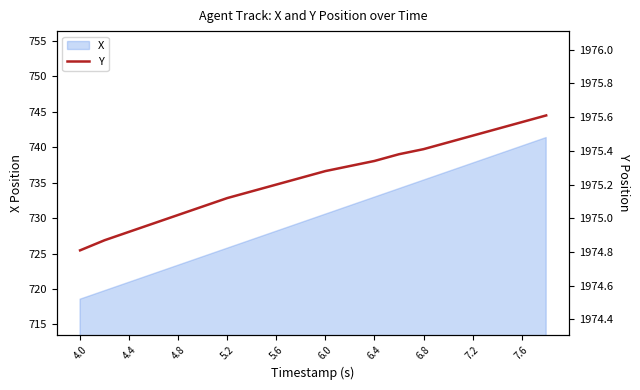

What is the value of the 12th point from the left?

1975.3